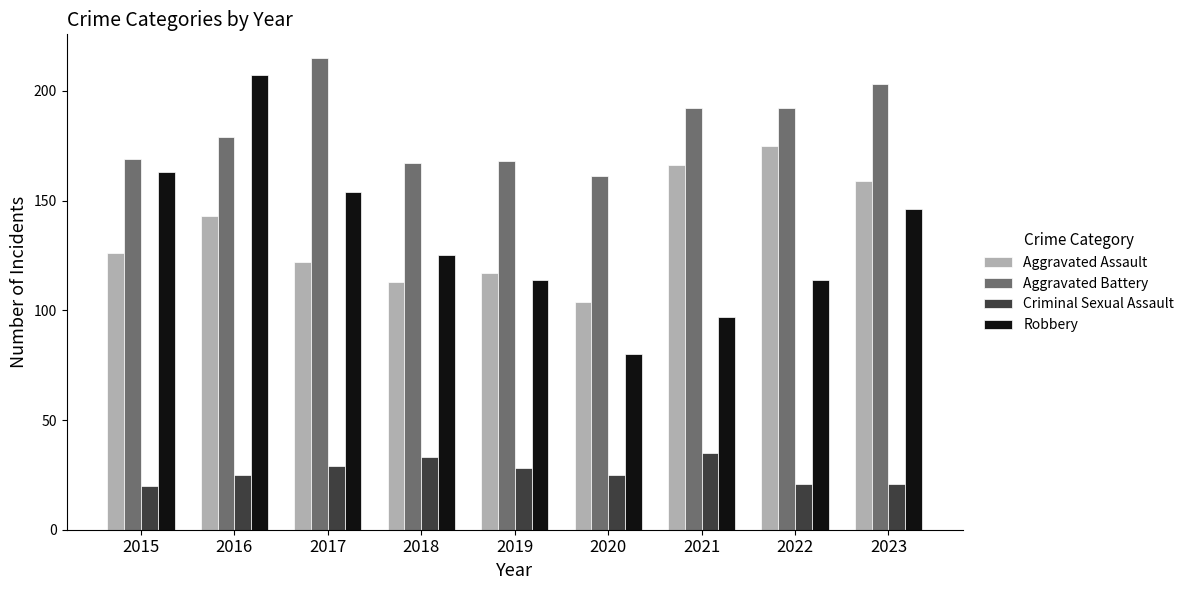

What is the value of the Aggravated Battery bar at the 3rd from the left?

215